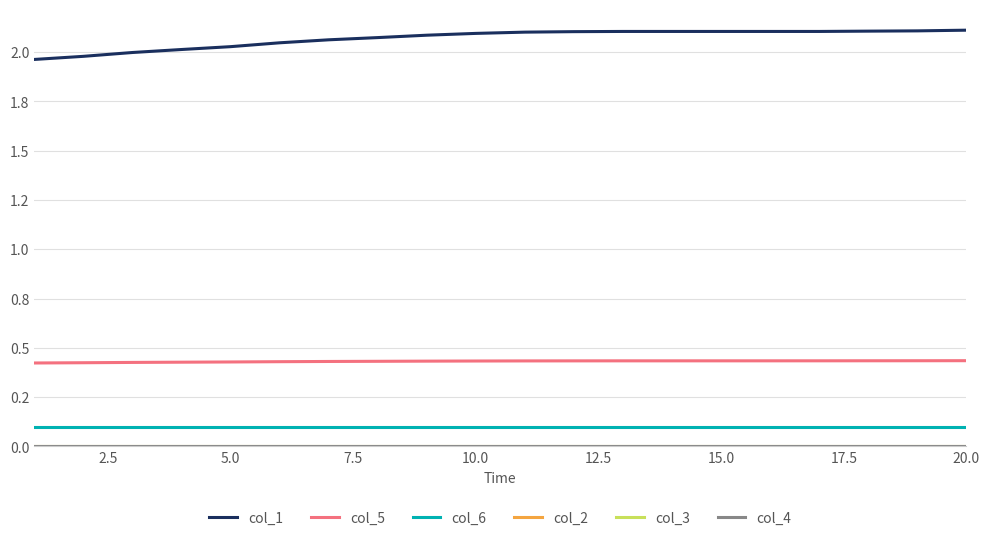

Which series has the widest spread of values?

col_1